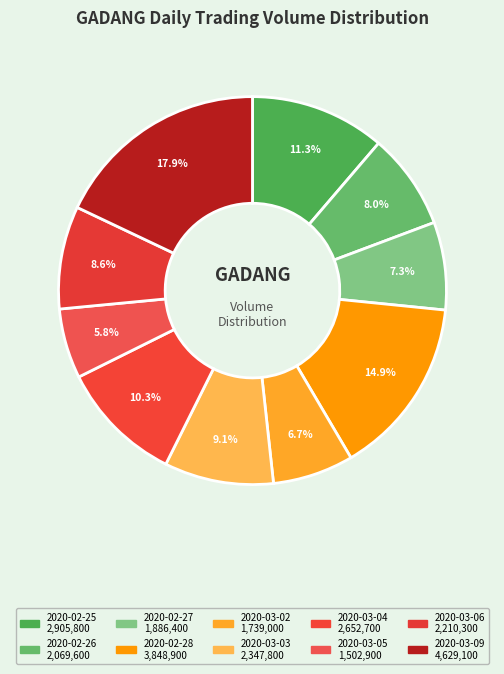

What percentage is NOT represented by 2020-03-09?

82.1%